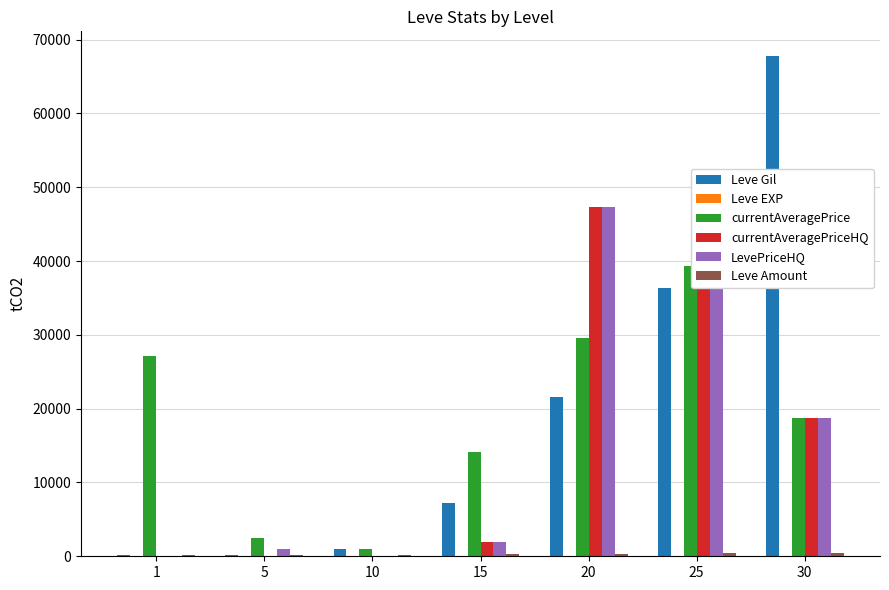

Between 1 and 5, which series saw the biggest shift?

currentAveragePrice